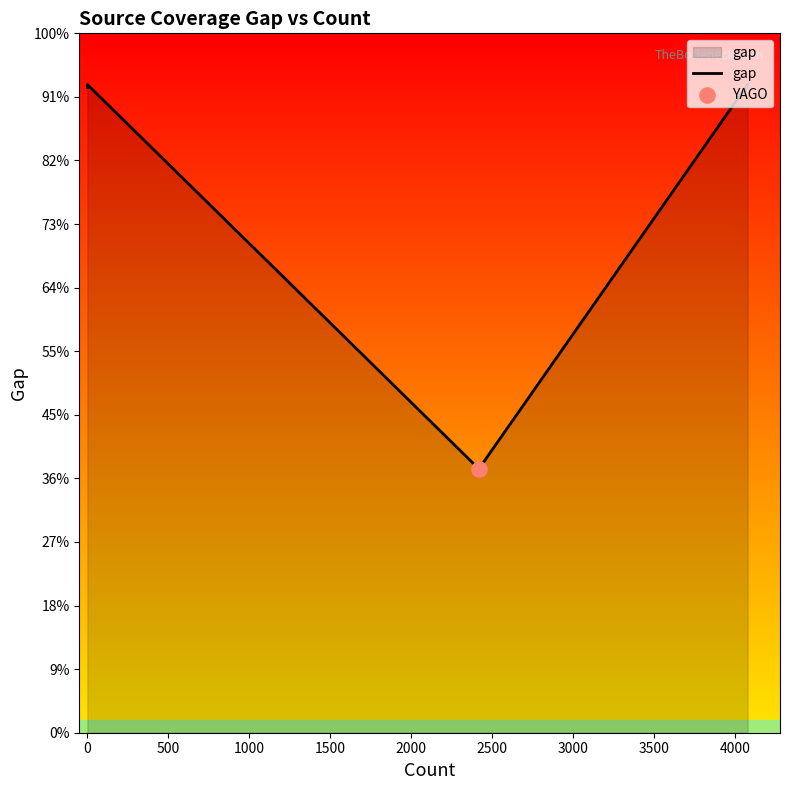

What is the ratio of the value at 3000 to the value at −500?

0.8